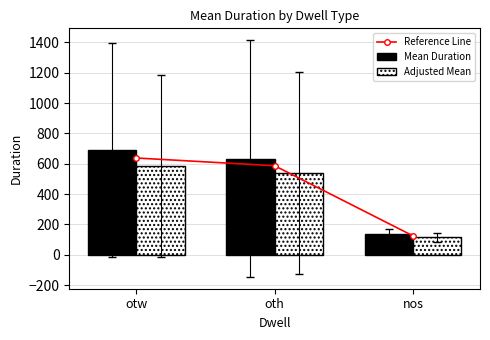

Reading left to right, list all the values displayed in this chart.

Reference Line: otw=637.8	oth=586.7	nos=124.9
Mean Duration: otw=689.5	oth=634.3	nos=135.0
Adjusted Mean: otw=586.1	oth=539.2	nos=114.8